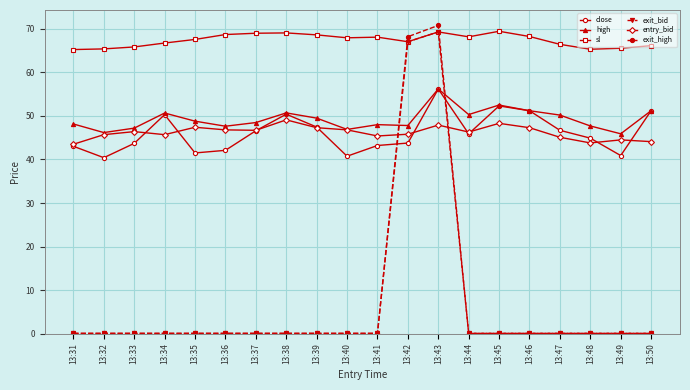

What is the average value of the exit_bid series?

6.9